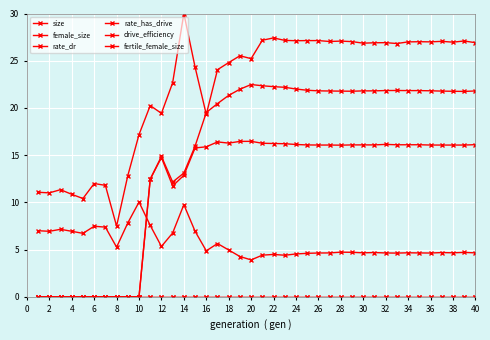

How many lines are shown in the chart?

6